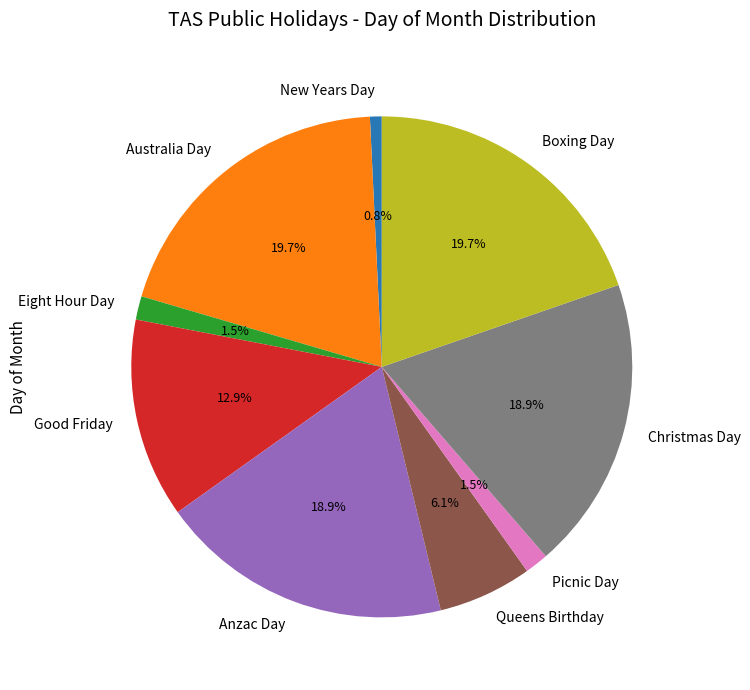

Between Australia Day and Anzac Day, which is larger?

Australia Day